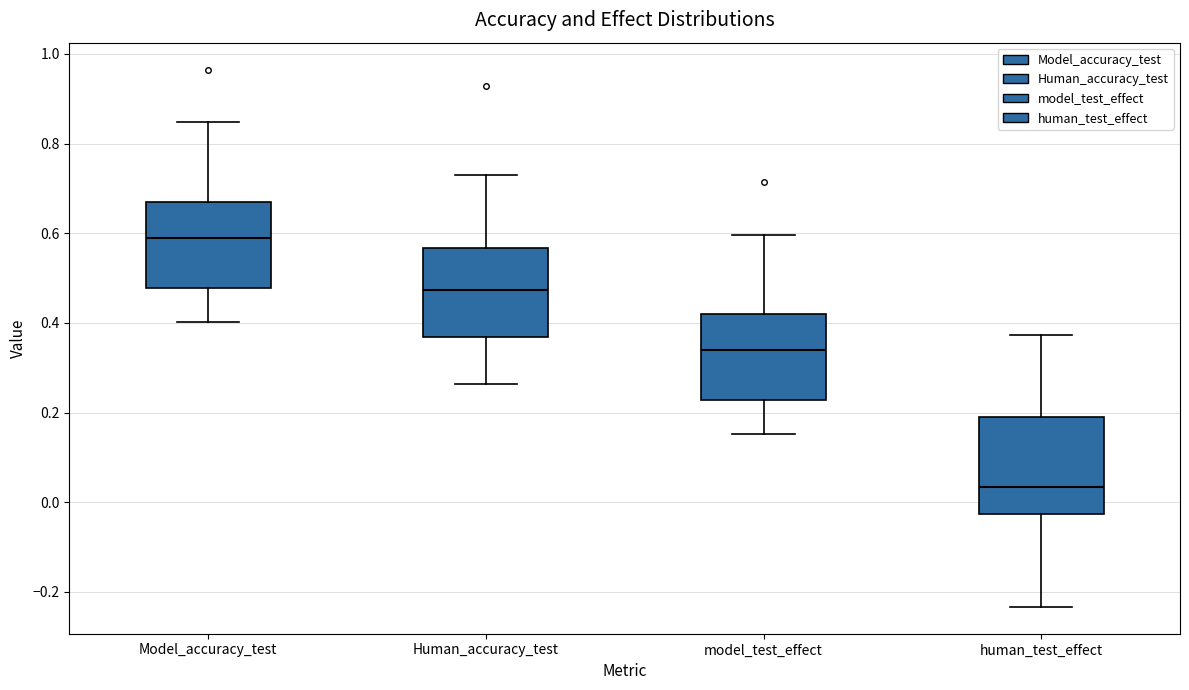

Which box has the highest median line?

Model_accuracy_test